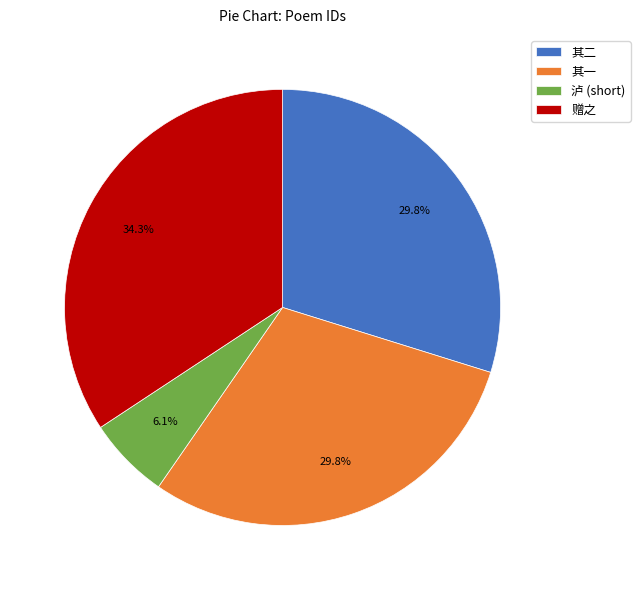

Is there any slice that represents more than half of the pie?

No